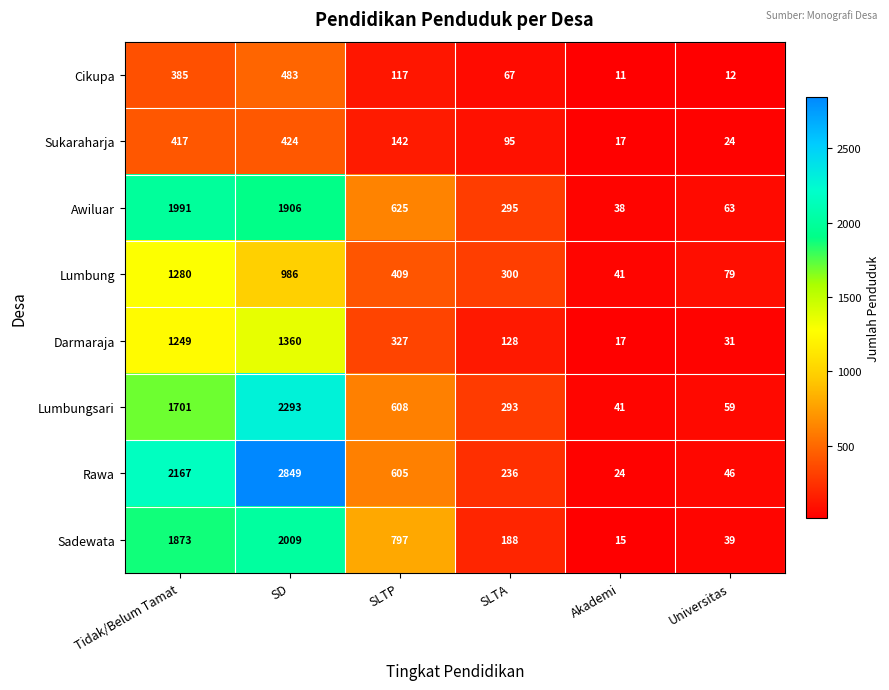

What is the difference between the maximum and second lowest values in the Rawa series?

2803